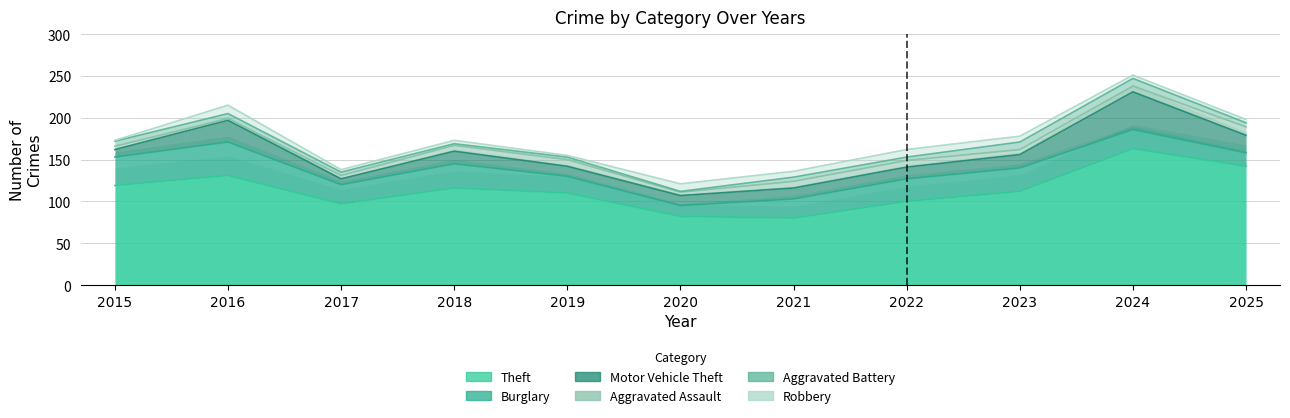

What is the value of the Robbery point at the 10th from the left?

4